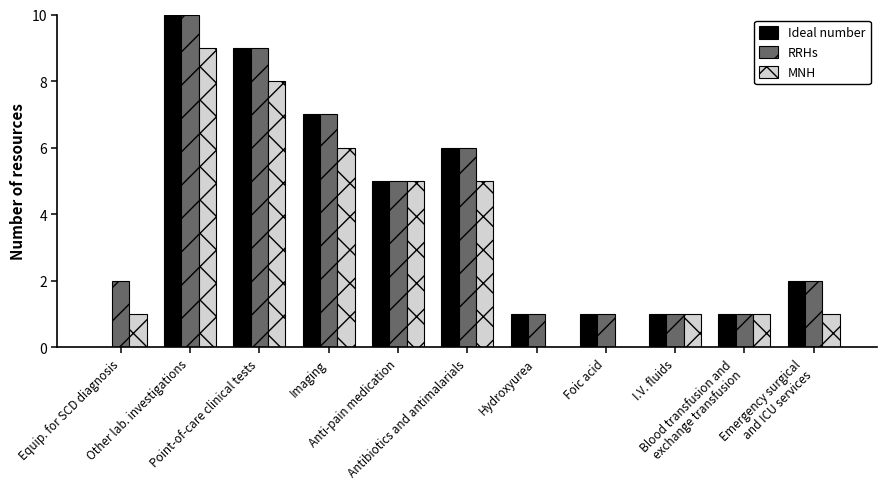

What is the sum of all RRHs values?

45